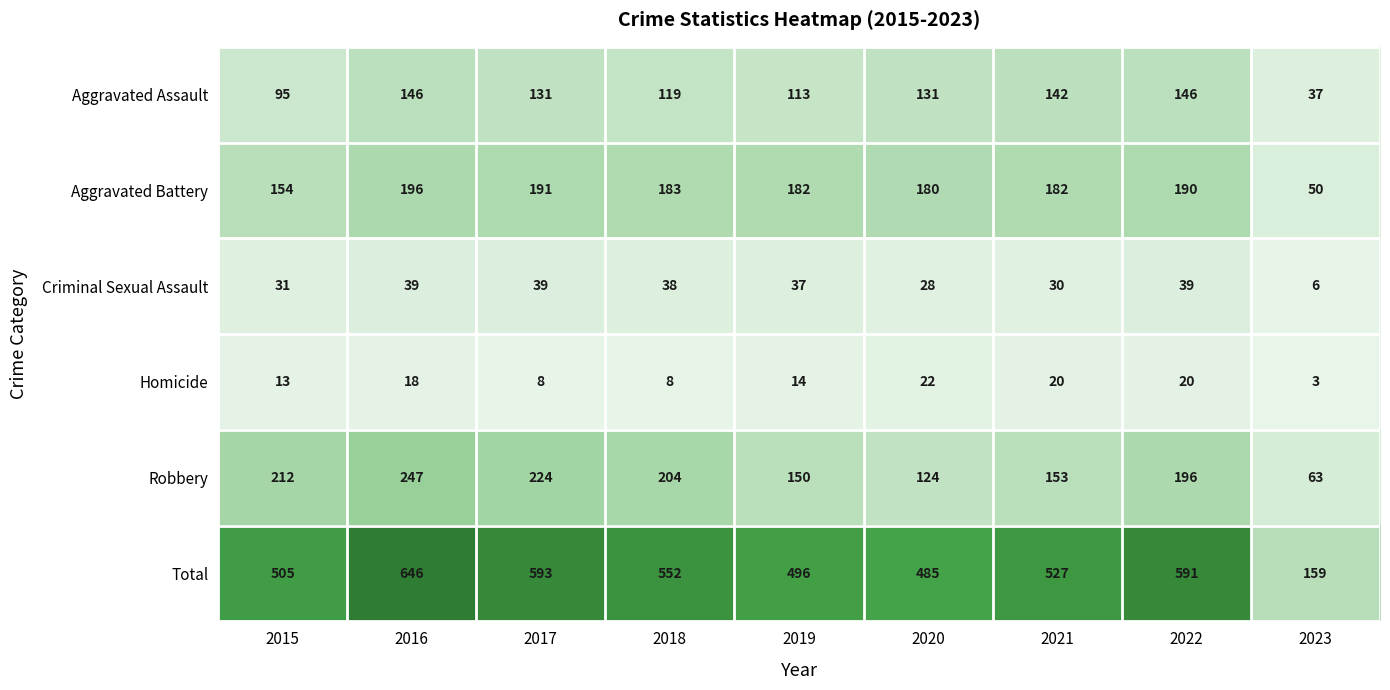

Which series has the widest spread of values?

Total